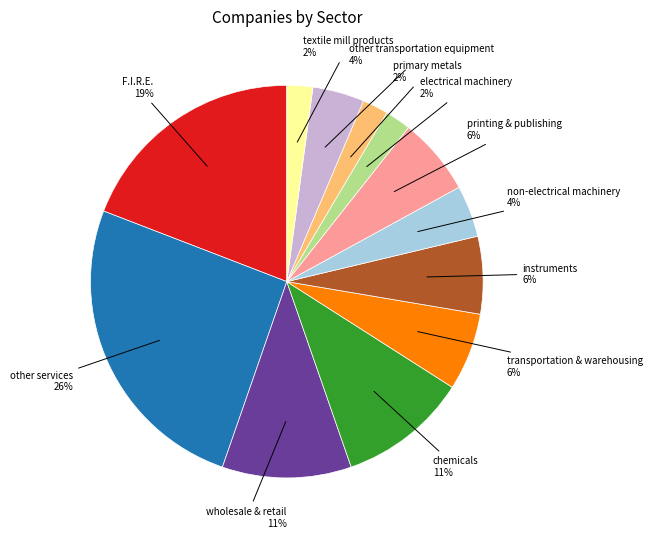

To the nearest percent, what is the average slice percentage?

8%